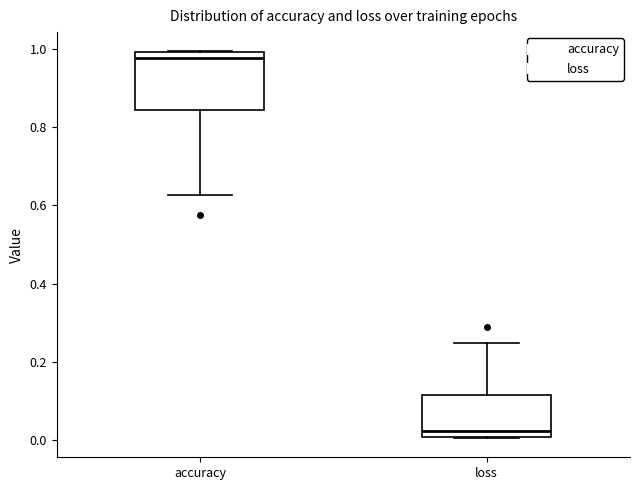

Reading left to right, transcribe this box plot: for each box, give where its median line is, the range the box spans, and where its two whiskers end, as read against the y-axis. The values are not printed on the chart, so give them approximately, as read against the axis.

accuracy: median 0.98, box 0.84 to 1.00, whiskers 0.62 to 1.00
loss: median 0.02, box 0.00 to 0.12, whiskers 0.00 to 0.24